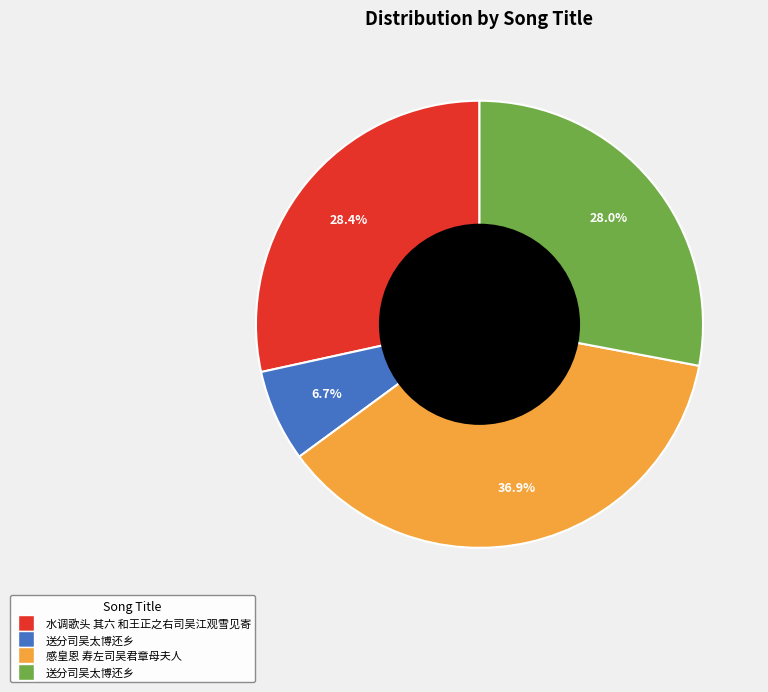

How many slices are in this pie chart?

4